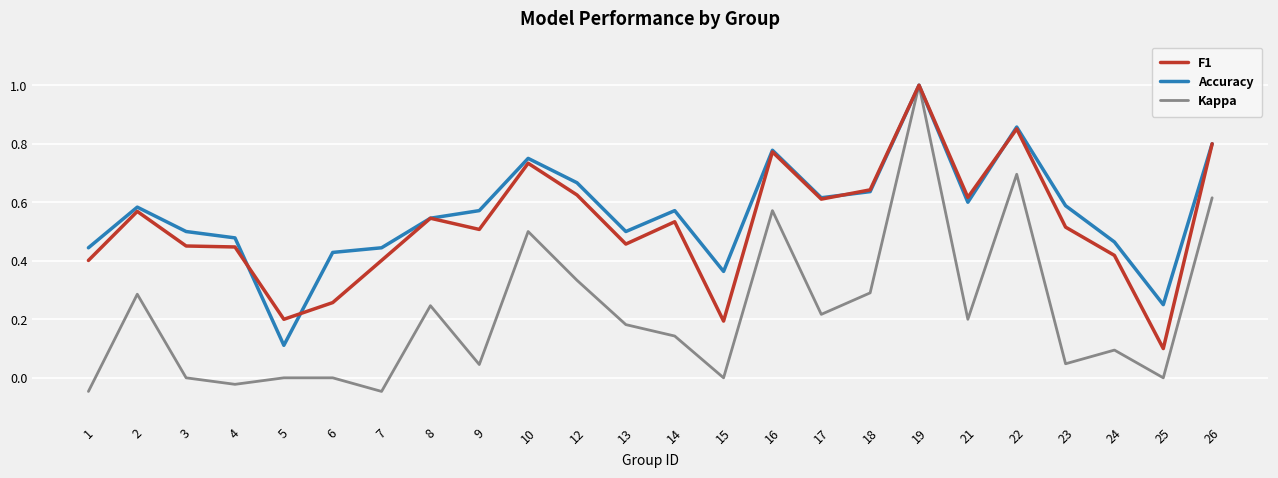

What is the total value across all series at 10?

2.0